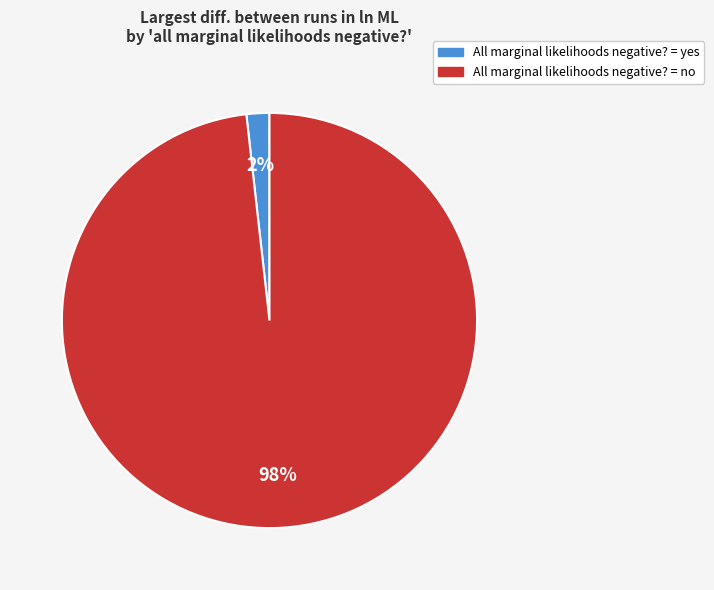

Does any single category account for the majority?

Yes